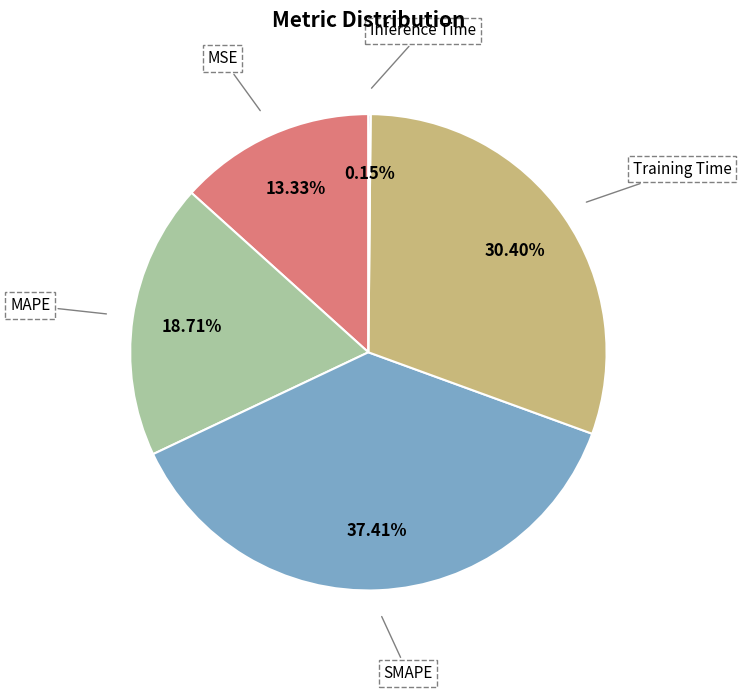

Is there any slice that represents more than half of the pie?

No